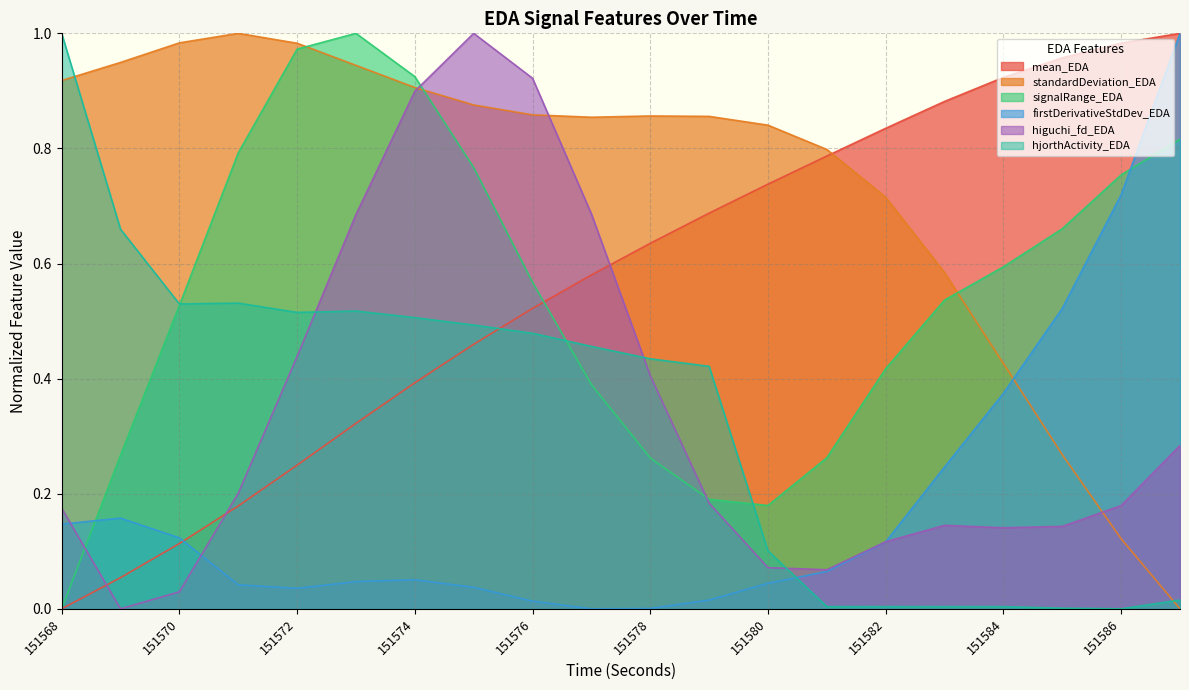

At which category does the chart reach its peak across all series?

151587